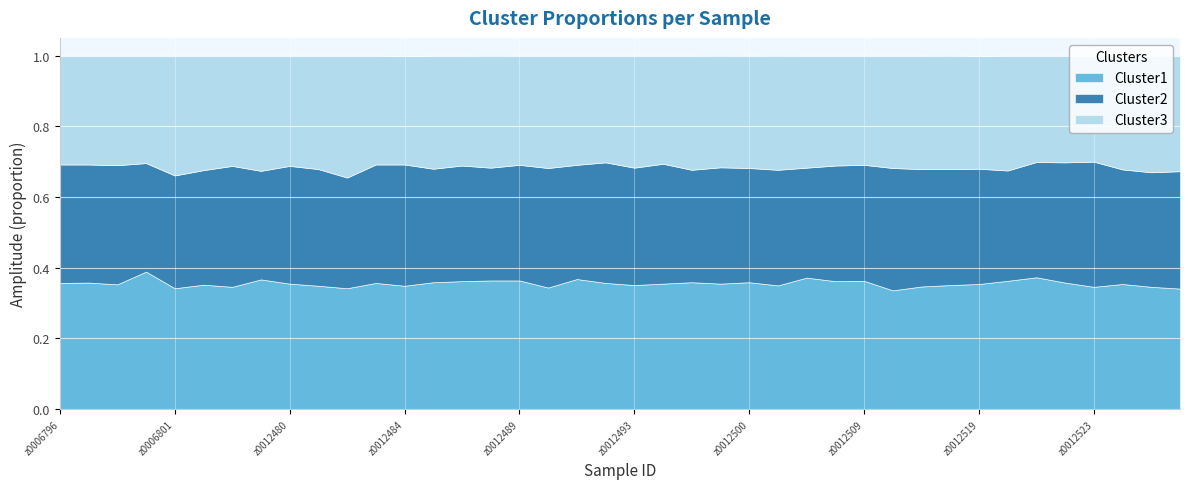

Rank the series by their average value, from lowest to highest.

Cluster3, Cluster2, Cluster1